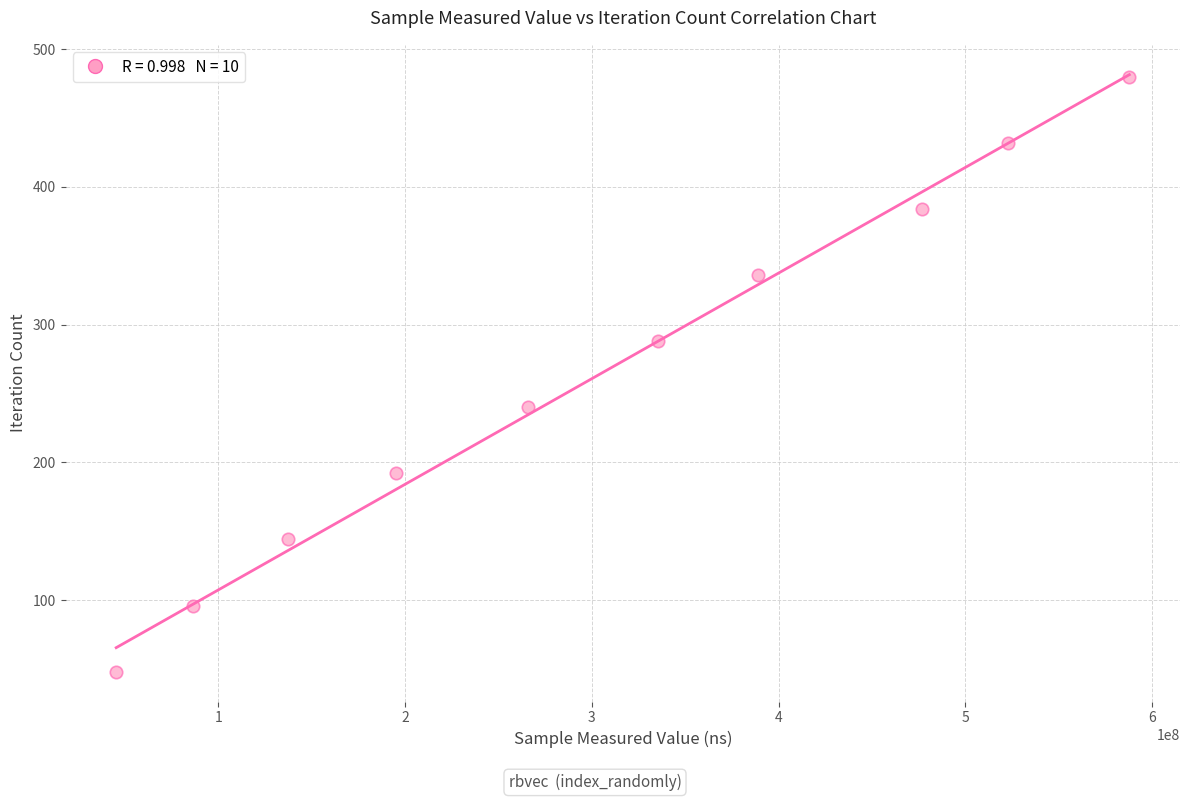

What is the average X value?

304286318